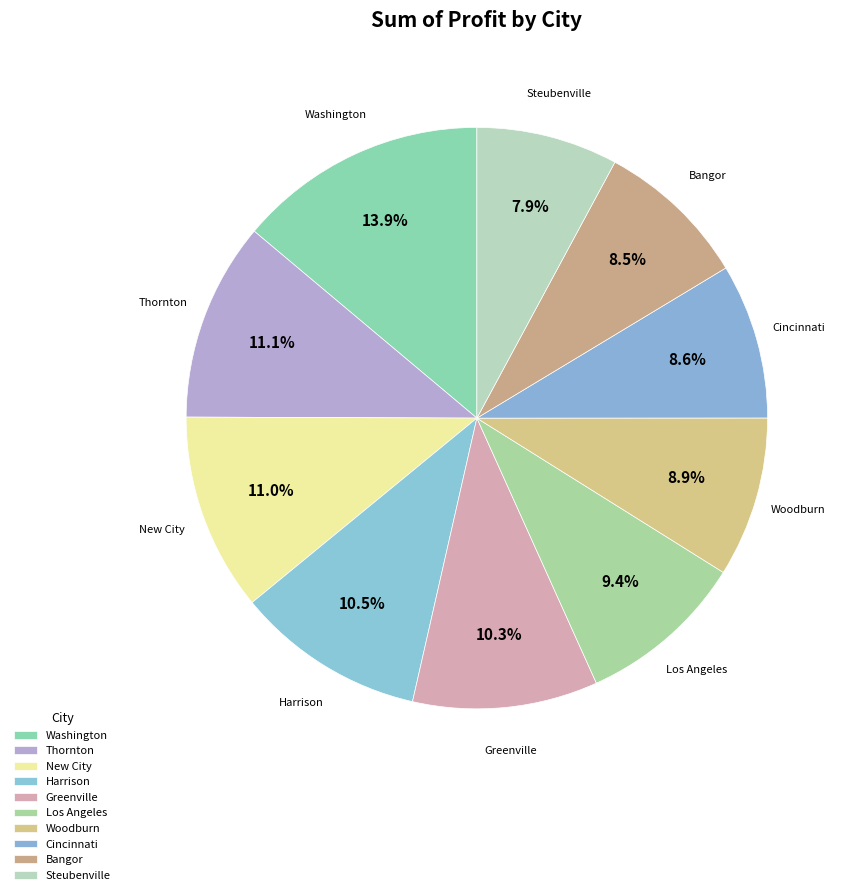

True or false: New City accounts for 11% of the total.

True